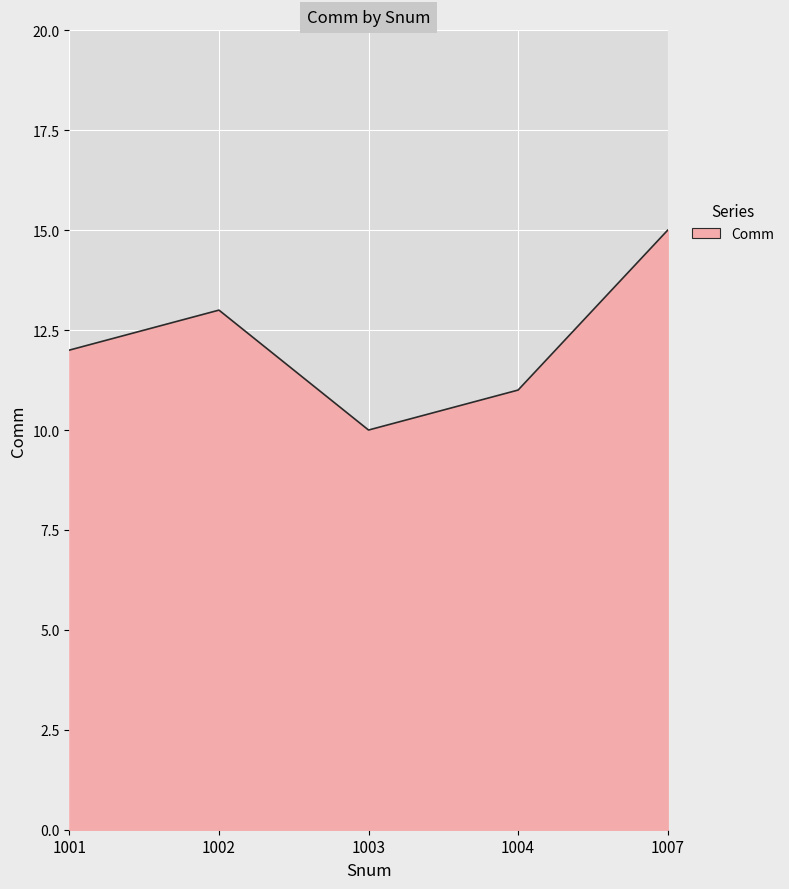

Reading left to right, list all the values displayed in this chart.

12	13	10	11	15